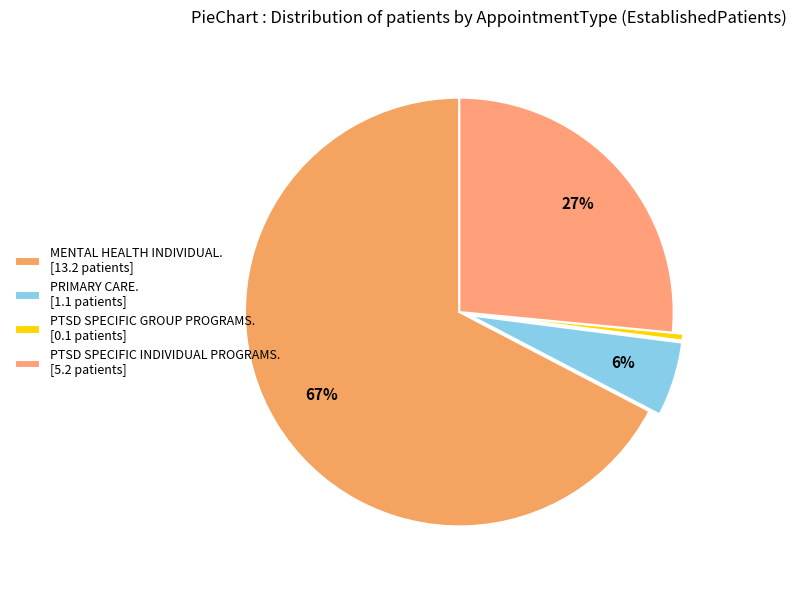

Which category accounts for the majority?

MENTAL HEALTH INDIVIDUAL. [13.2 patients]